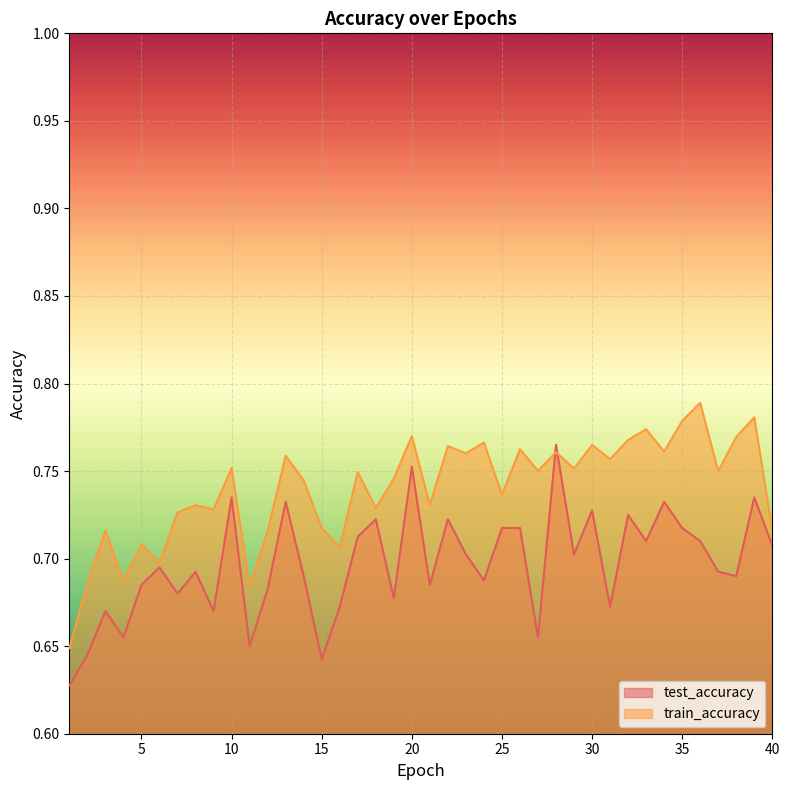

Reading left to right, extract all data points from this chart.

test_accuracy: 1=0.6	2=0.6	3=0.7	4=0.7	5=0.7	6=0.7	7=0.7	8=0.7	9=0.7	10=0.7	11=0.7	12=0.7	13=0.7	14=0.7	15=0.6	16=0.7	17=0.7	18=0.7	19=0.7	20=0.8	21=0.7	22=0.7	23=0.7	24=0.7	25=0.7	26=0.7	27=0.7	28=0.8	29=0.7	30=0.7	31=0.7	32=0.7	33=0.7	34=0.7	35=0.7	36=0.7	37=0.7	38=0.7	39=0.7	40=0.7
train_accuracy: 1=0.6	2=0.7	3=0.7	4=0.7	5=0.7	6=0.7	7=0.7	8=0.7	9=0.7	10=0.8	11=0.7	12=0.7	13=0.8	14=0.7	15=0.7	16=0.7	17=0.7	18=0.7	19=0.7	20=0.8	21=0.7	22=0.8	23=0.8	24=0.8	25=0.7	26=0.8	27=0.8	28=0.8	29=0.8	30=0.8	31=0.8	32=0.8	33=0.8	34=0.8	35=0.8	36=0.8	37=0.7	38=0.8	39=0.8	40=0.7